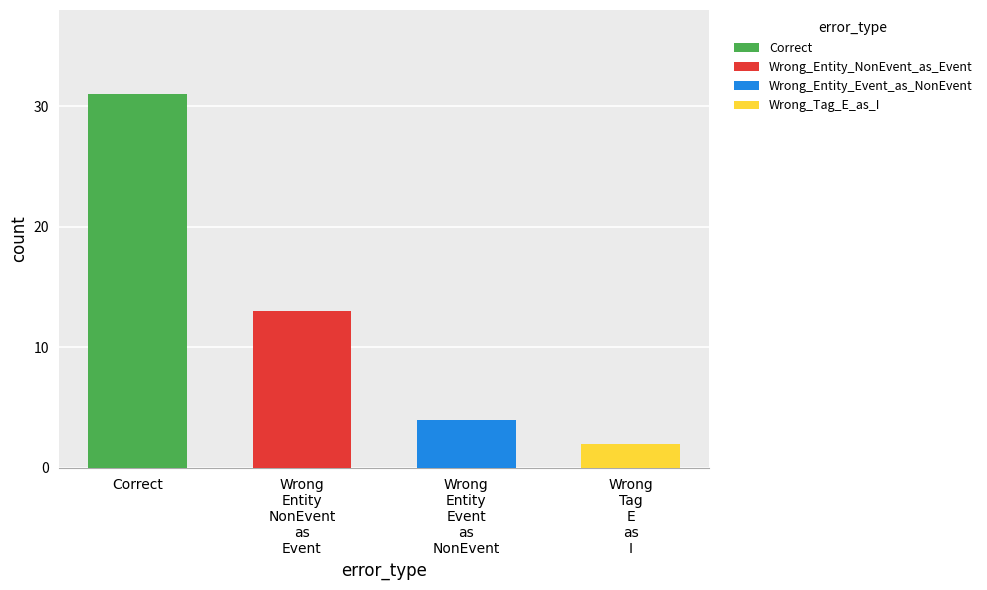

List the labels in order of value, largest first.

Correct, Wrong_Entity_NonEvent_as_Event, Wrong_Entity_Event_as_NonEvent, Wrong_Tag_E_as_I